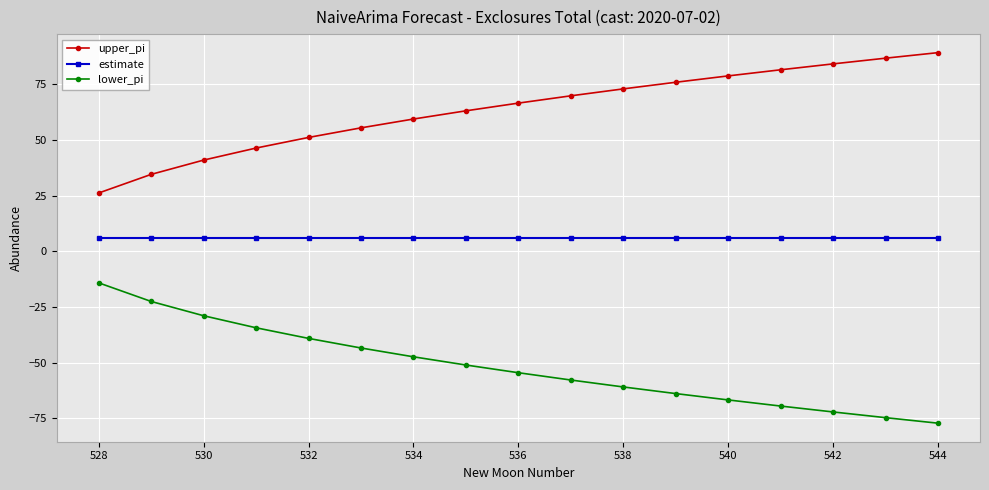

What is the value of the upper_pi point at the 11th from the left?

73.0